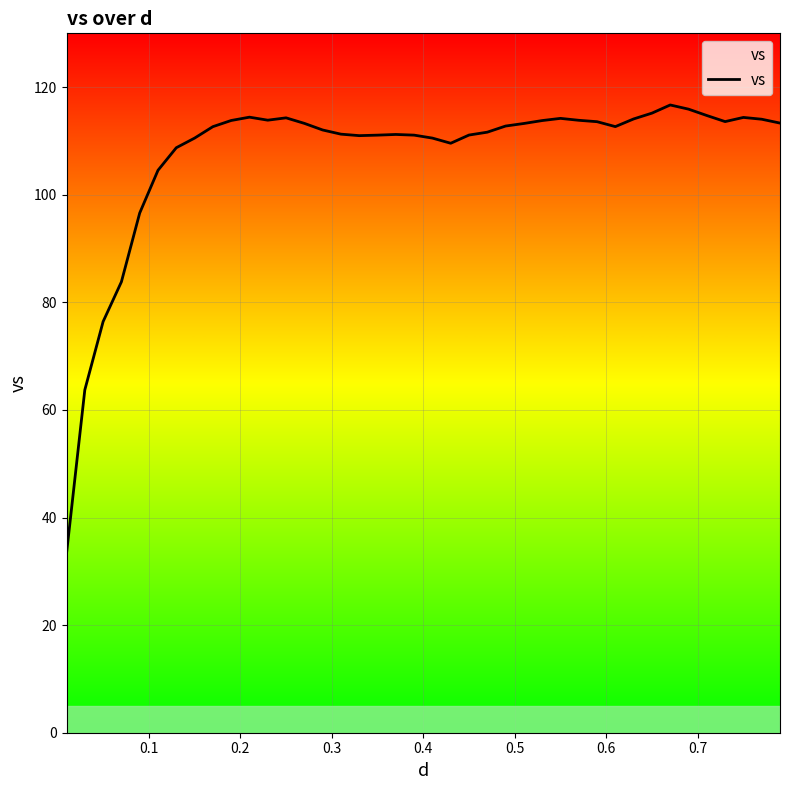

What is the average value?

107.4